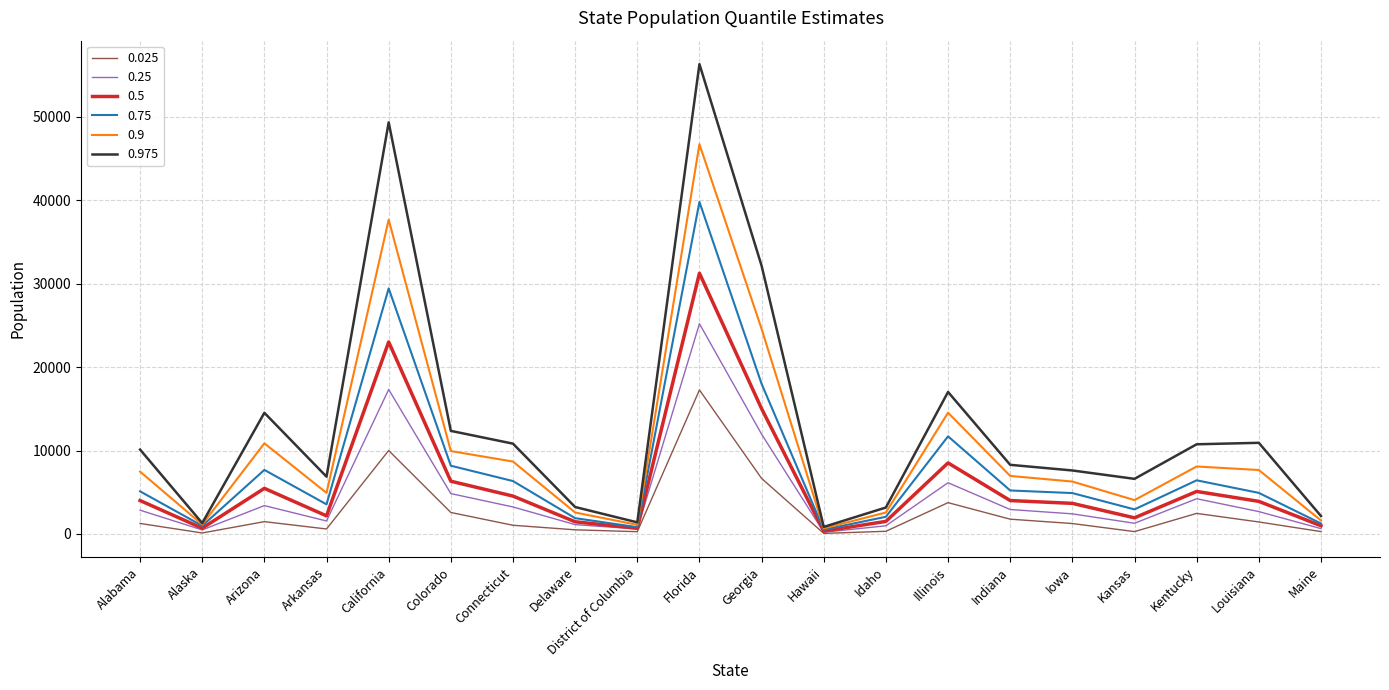

Where is the first local minimum for 0.975?

Alaska